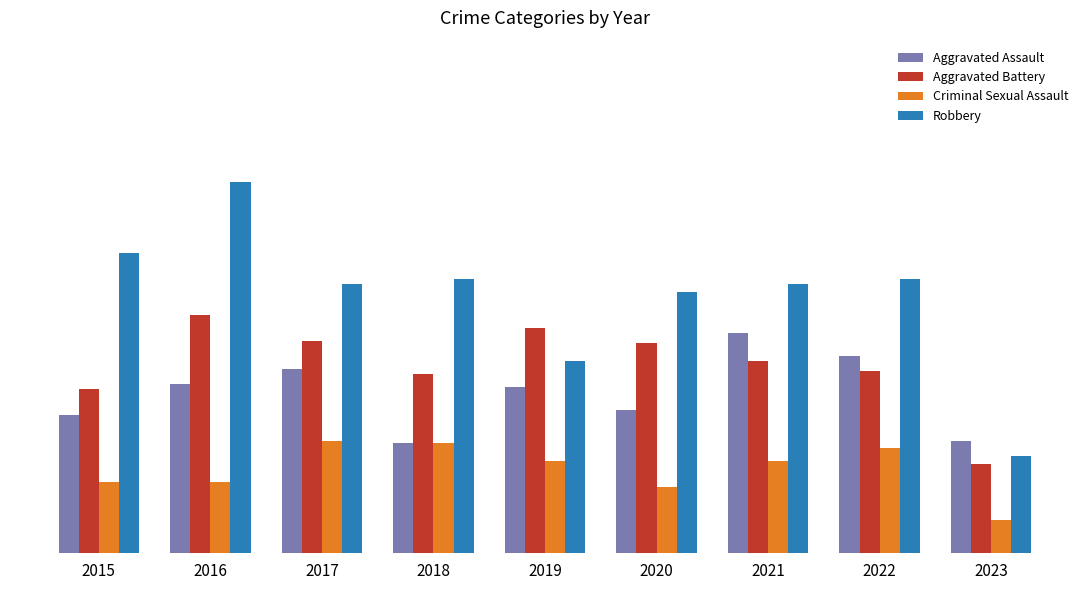

What are all the series names shown in the legend?

Aggravated Assault, Aggravated Battery, Criminal Sexual Assault, Robbery